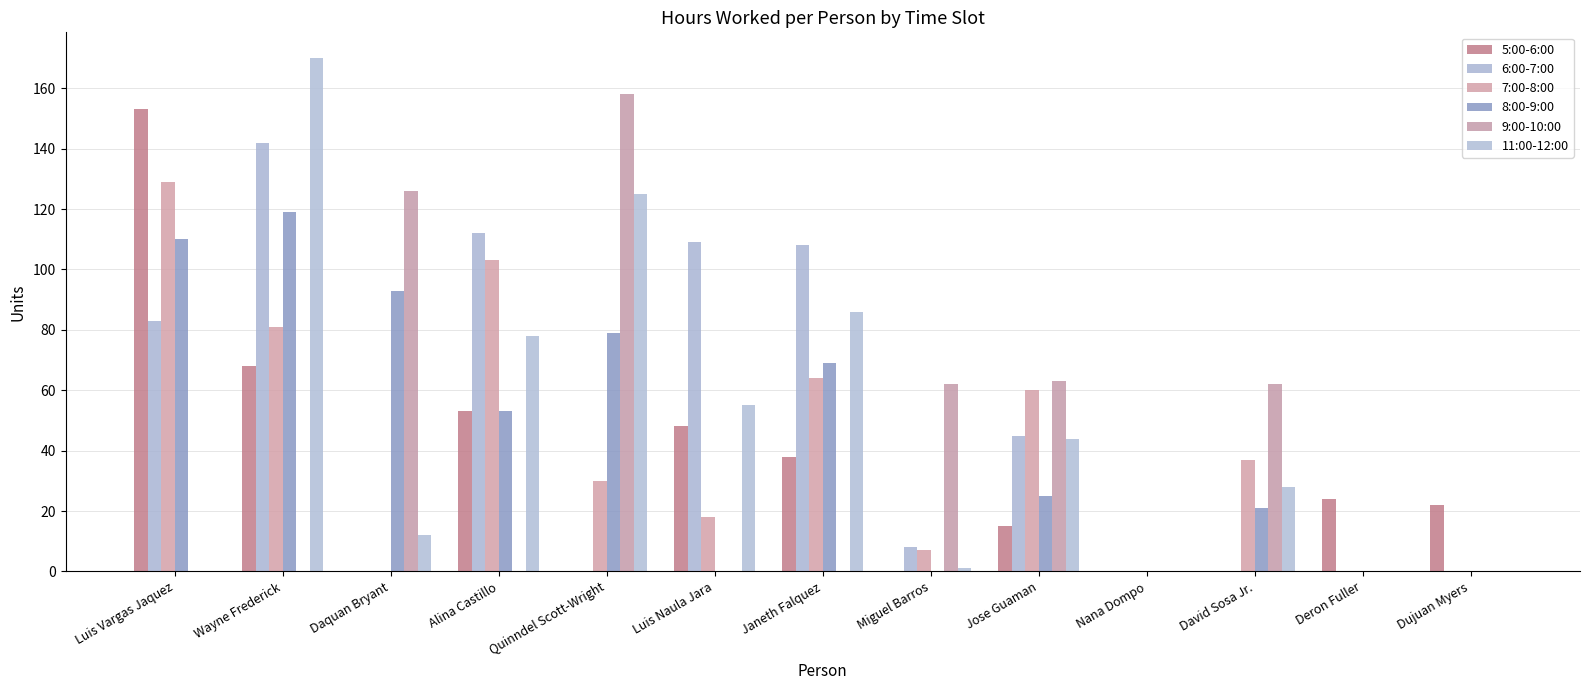

Reading left to right, extract all data points from this chart.

5:00-6:00: 153	68	0	53	0	48	38	0	15	0	0	24	22
6:00-7:00: 83	142	0	112	0	109	108	8	45	0	0	0	0
7:00-8:00: 129	81	0	103	30	18	64	7	60	0	37	0	0
8:00-9:00: 110	119	93	53	79	0	69	0	25	0	21	0	0
9:00-10:00: 0	0	126	0	158	0	0	62	63	0	62	0	0
11:00-12:00: 0	170	12	78	125	55	86	1	44	0	28	0	0